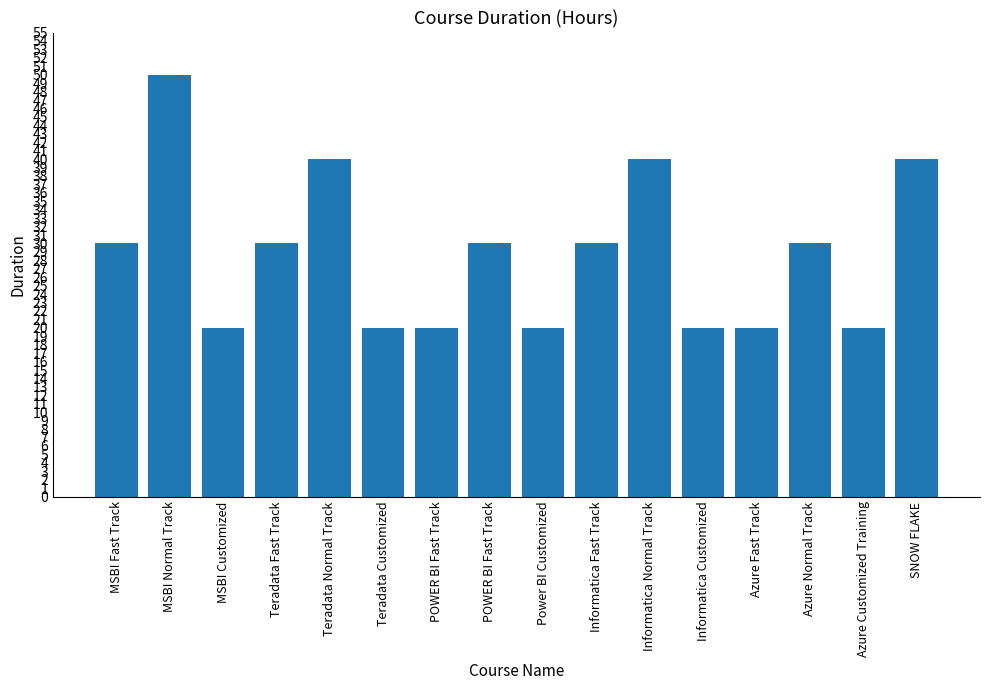

List the labels in order of value, largest first.

MSBI Normal Track, Teradata Normal Track, Informatica Normal Track, SNOW FLAKE, MSBI Fast Track, Teradata Fast Track, POWER BI Fast Track, Informatica Fast Track, Azure Normal Track, MSBI Customized, Teradata Customized, POWER BI Fast Track, Power BI Customized, Informatica Customized, Azure Fast Track, Azure Customized Training